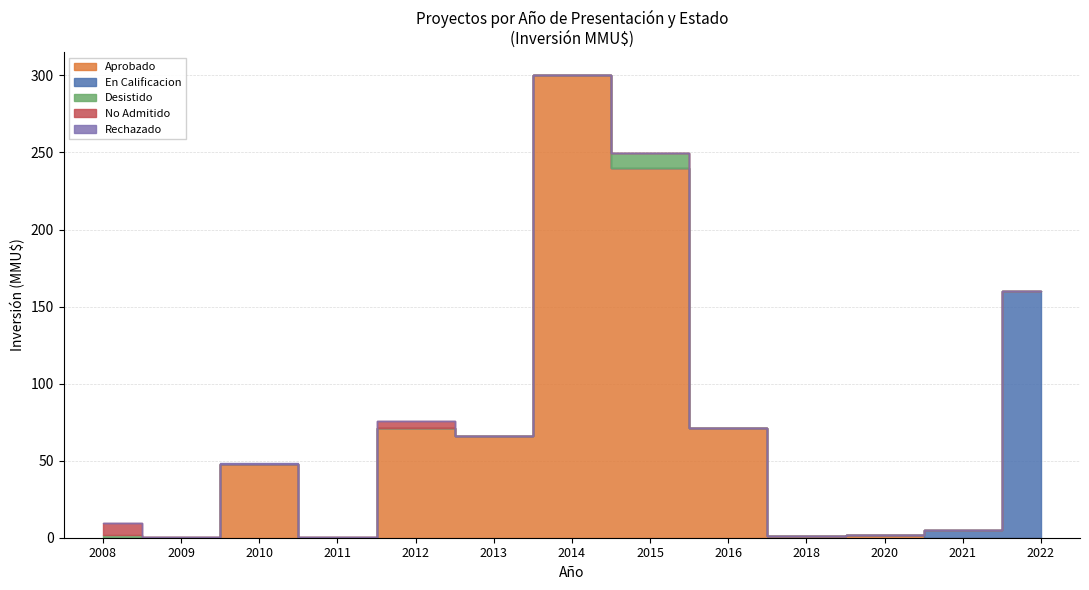

What is the highest value of the Rechazado series?

300